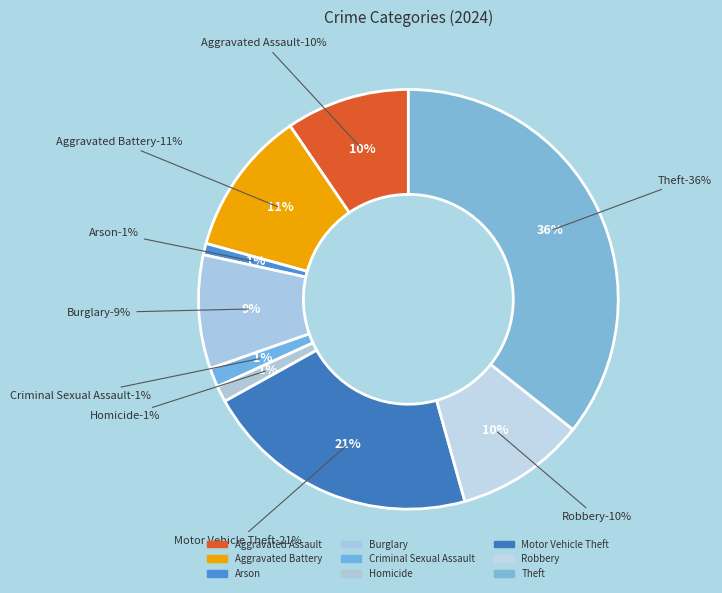

To the nearest percent, what is the combined percentage of Burglary and Aggravated Battery?

20%